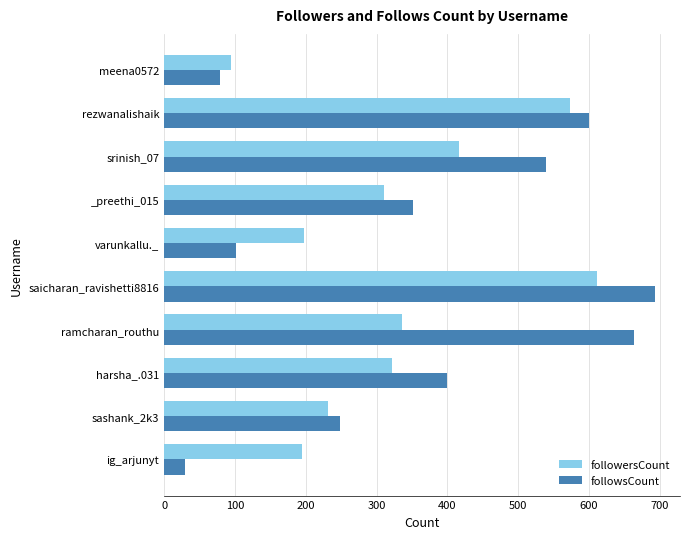

Is it true that followersCount equals 574 at rezwanalishaik?

True